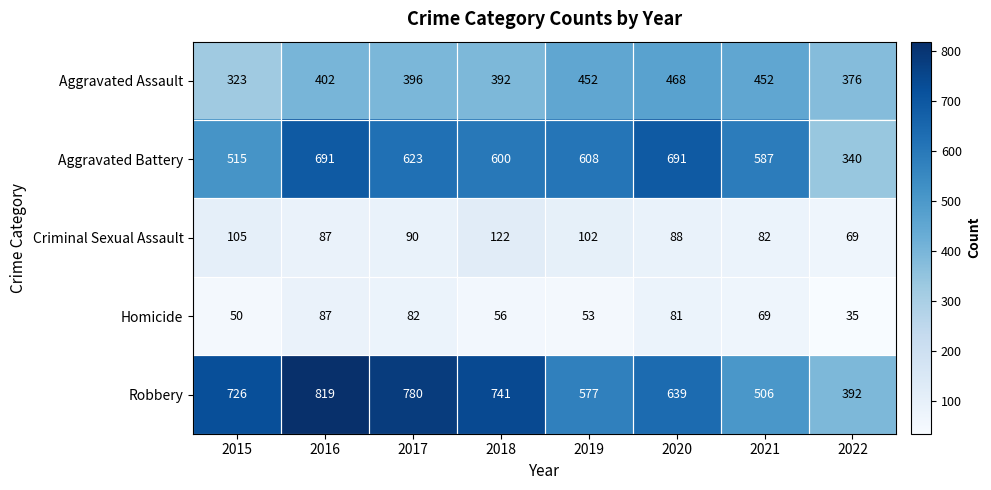

Rank the series at 2021 from highest to lowest value.

Aggravated Battery, Robbery, Aggravated Assault, Criminal Sexual Assault, Homicide